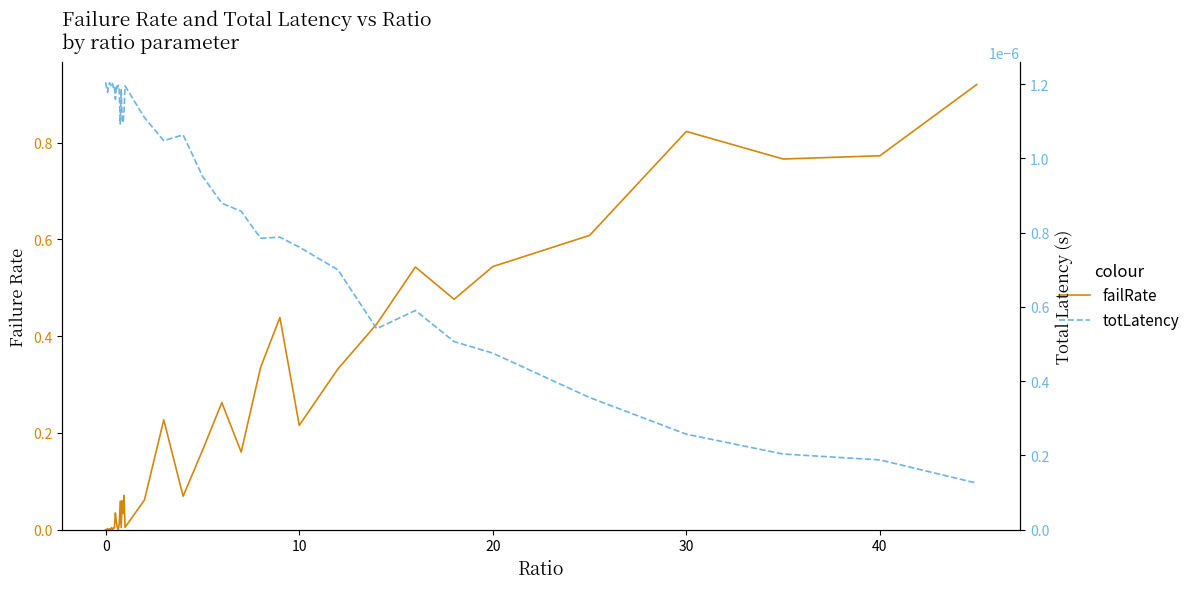

What is the sum of all failRate values?

8.5